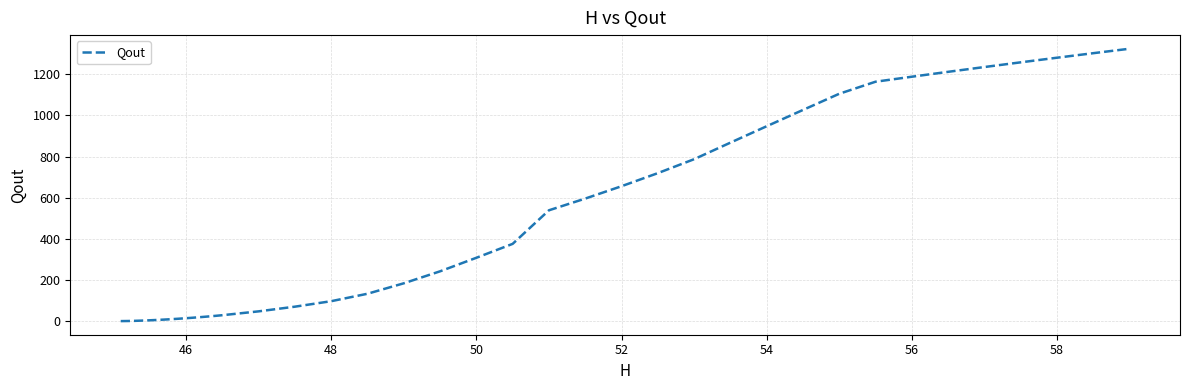

What is the maximum value shown in the chart?

1324.0